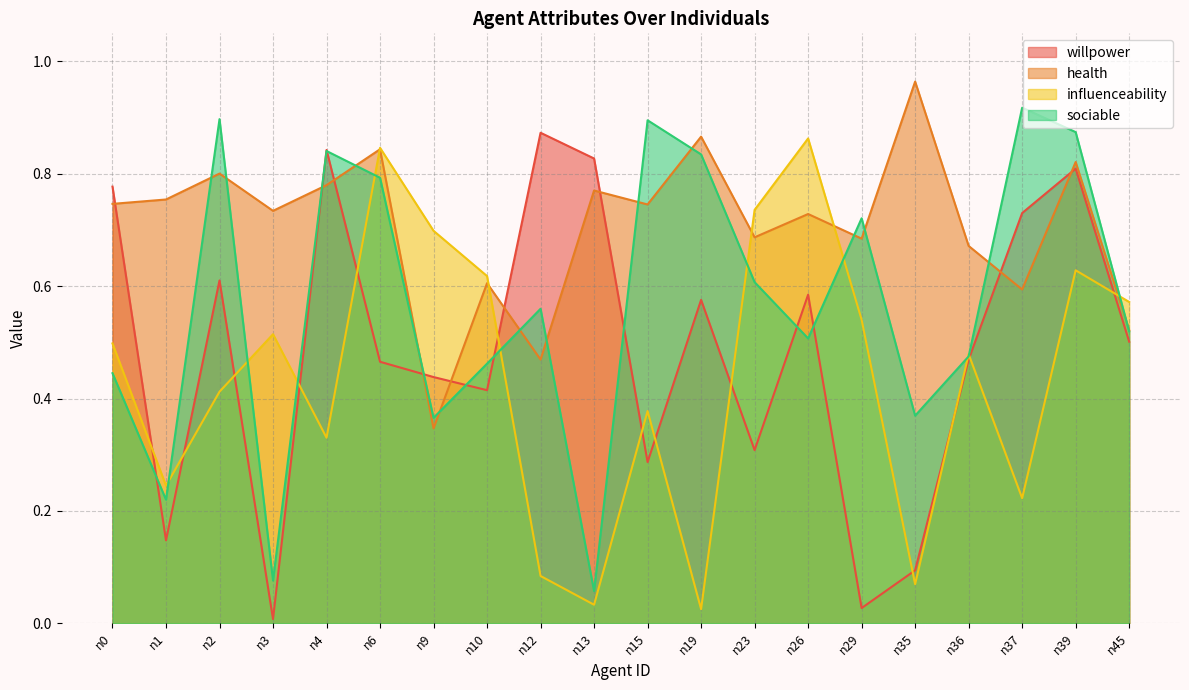

Is the value of sociable at n37 greater than the value of willpower at n9?

Yes